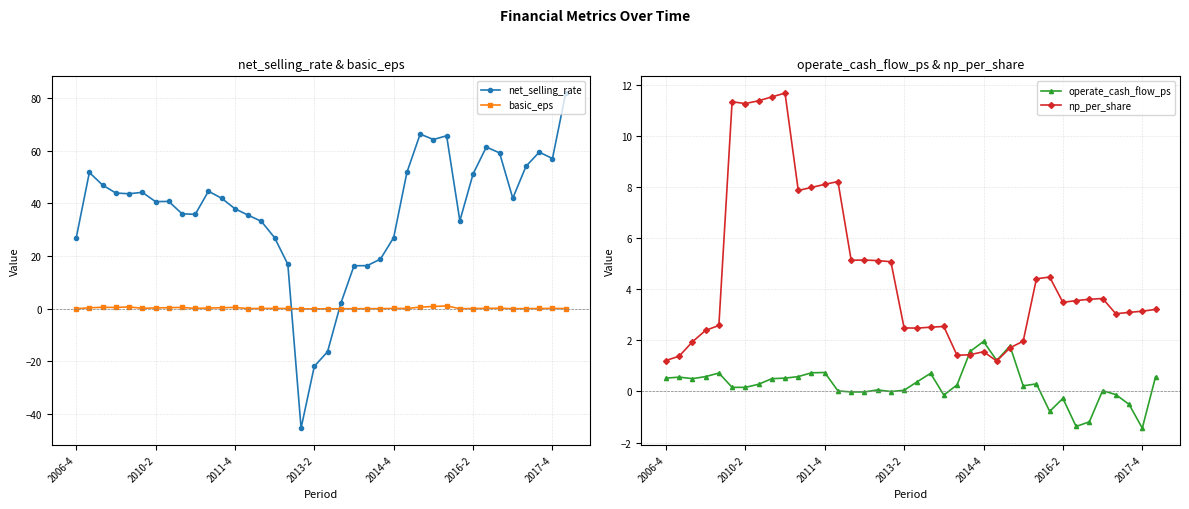

The basic_eps series shows 0.1 at 31. True or false?

False